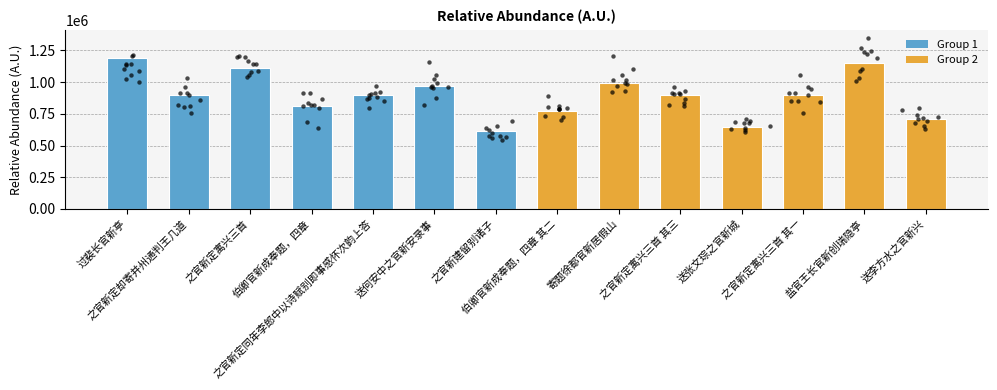

Approximately how many times larger is the value at 之官新定寓兴三首 compared to 之官新定寓兴三首 其一?

1.2